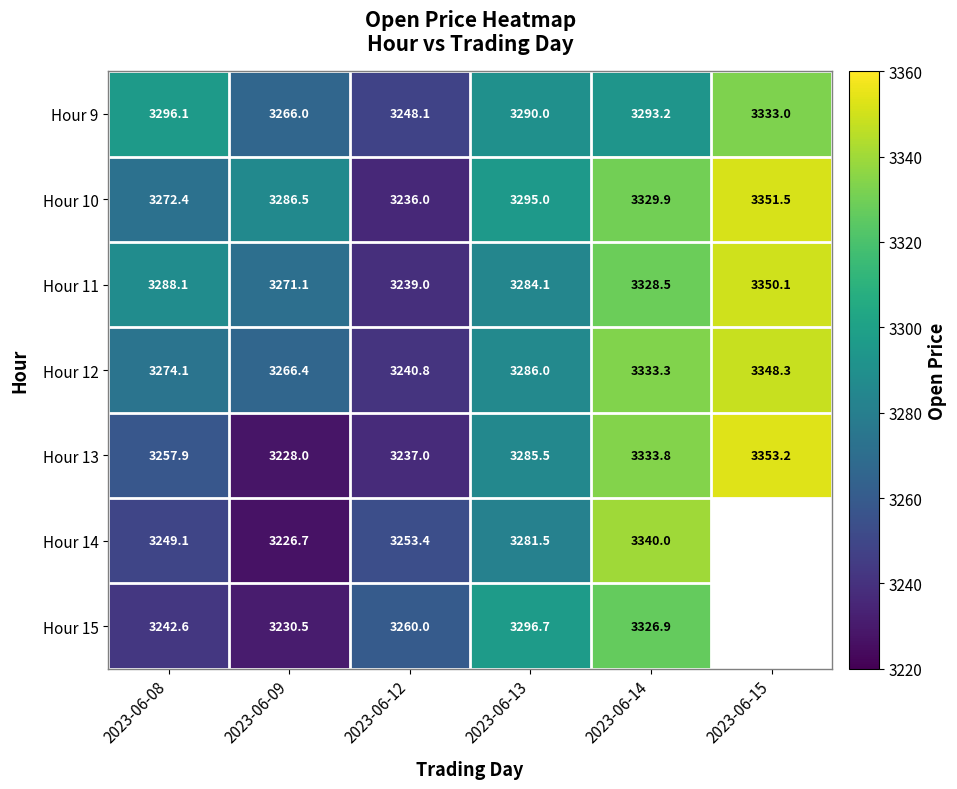

Is the value of Hour 14 at 2023-06-12 greater than the value of Hour 9 at 2023-06-12?

Yes